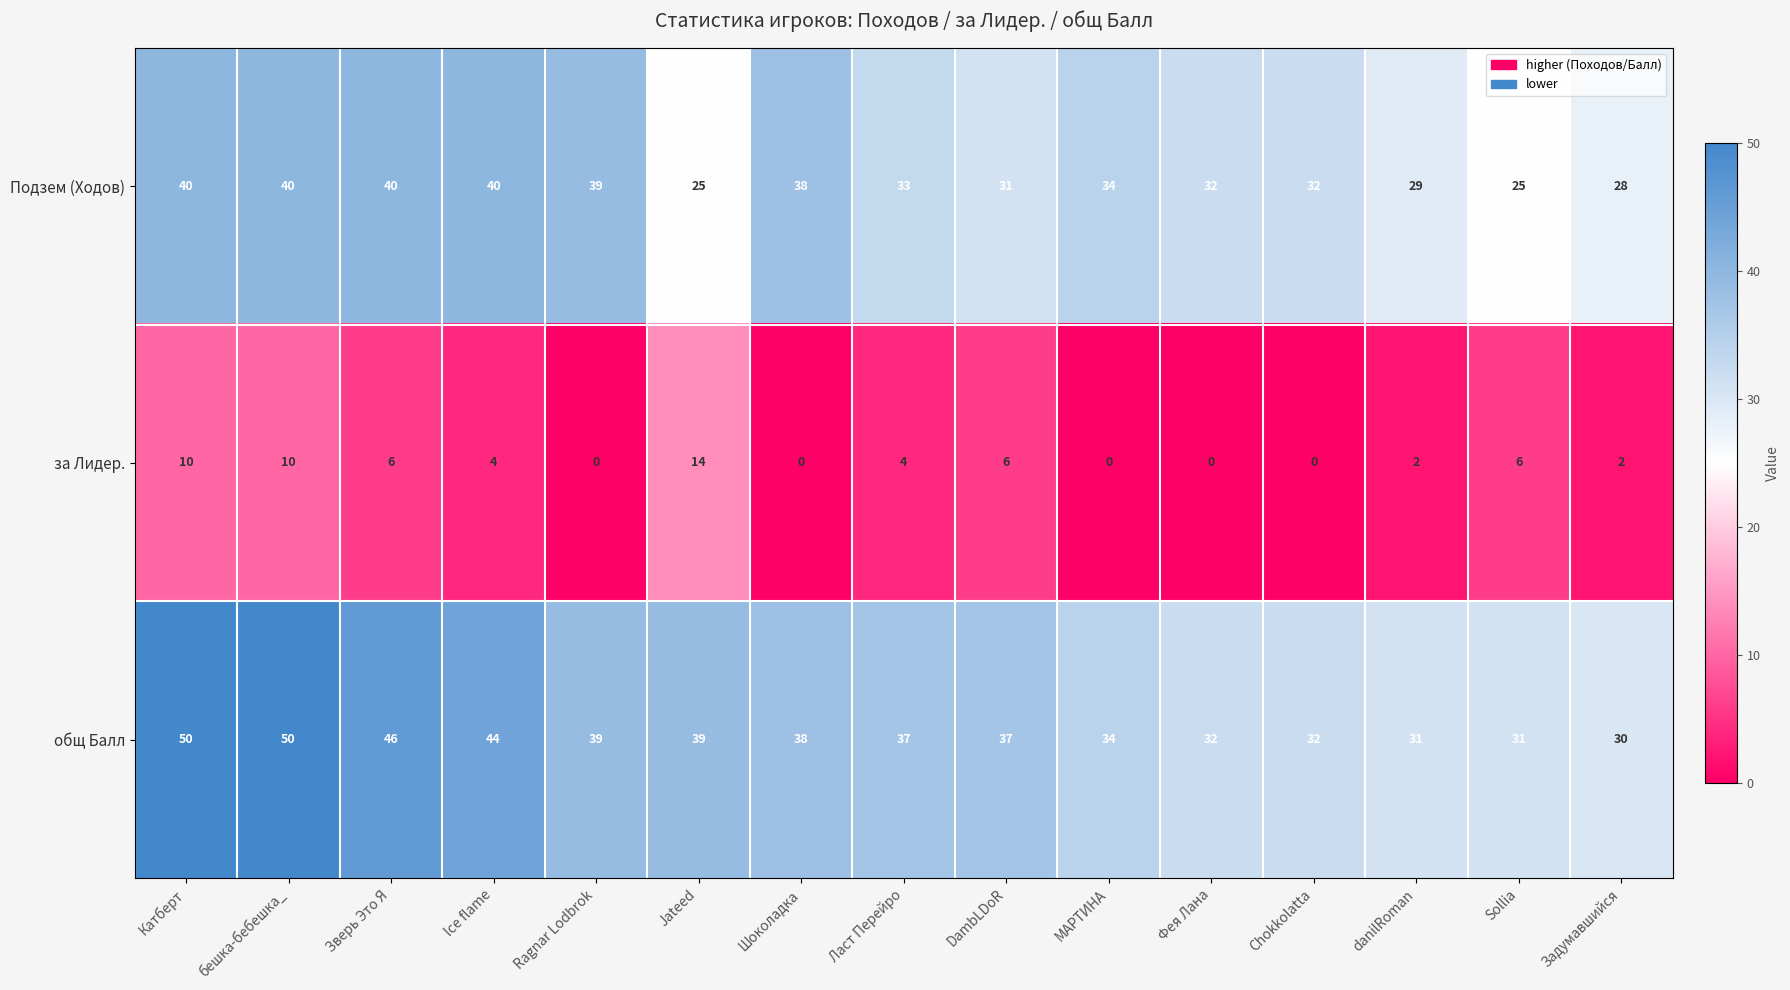

True or false: общ Балл has a value of 21 at Ласт Перейро.

False